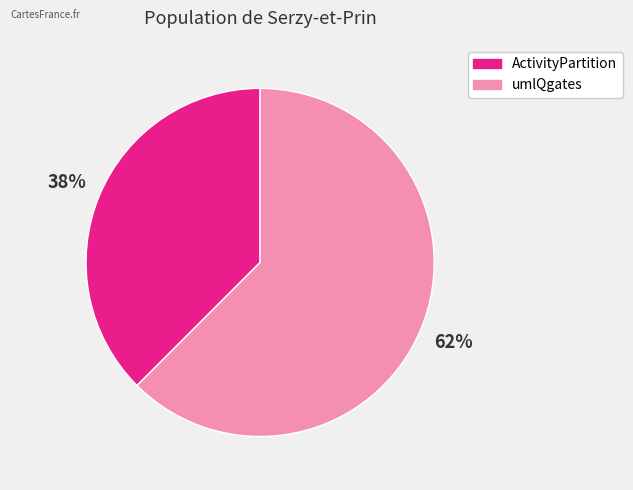

Which slice is the smallest?

ActivityPartition